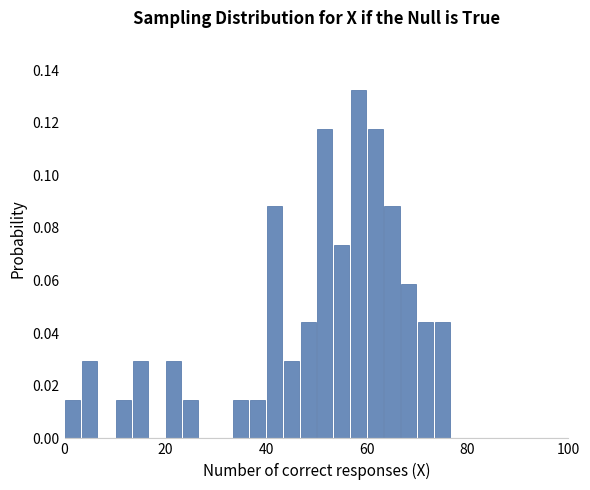

Around what value on the x-axis is the tallest bar? Give the approximate position of its centre, as read against the axis.

58